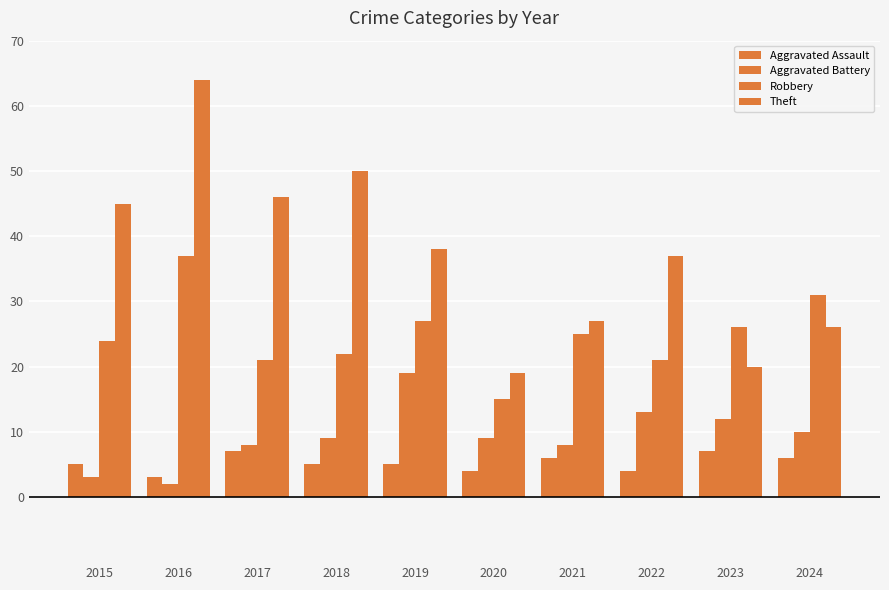

The value of Aggravated Assault at 2023 is 12. True or false?

False